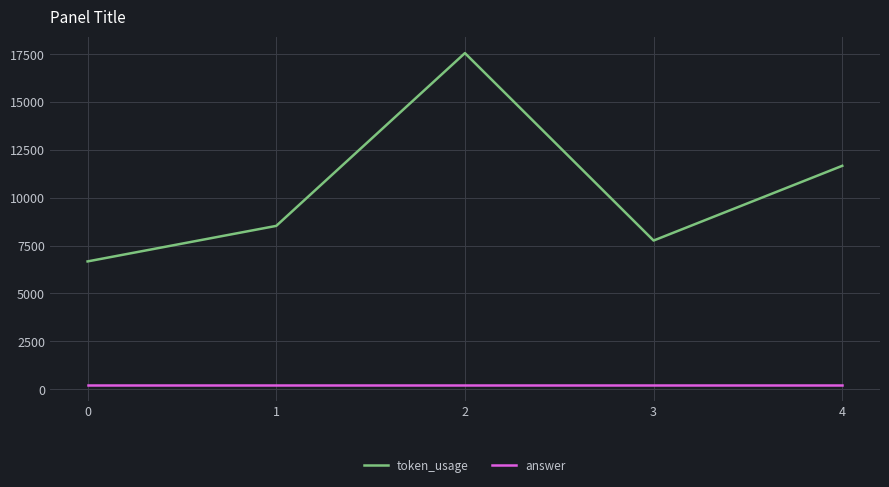

Which series has the widest spread of values?

token_usage